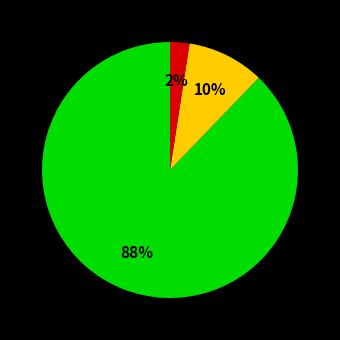

How many segments does this pie chart have?

3